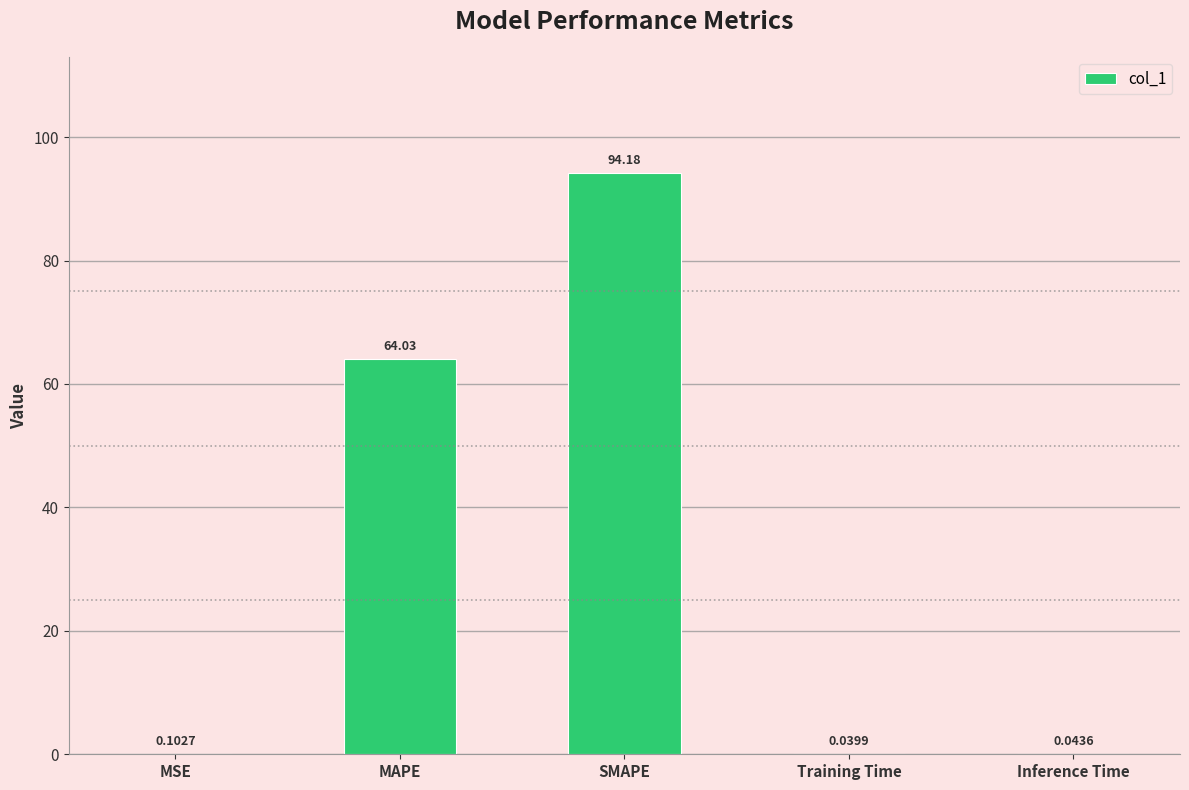

Are the bars horizontal?

No